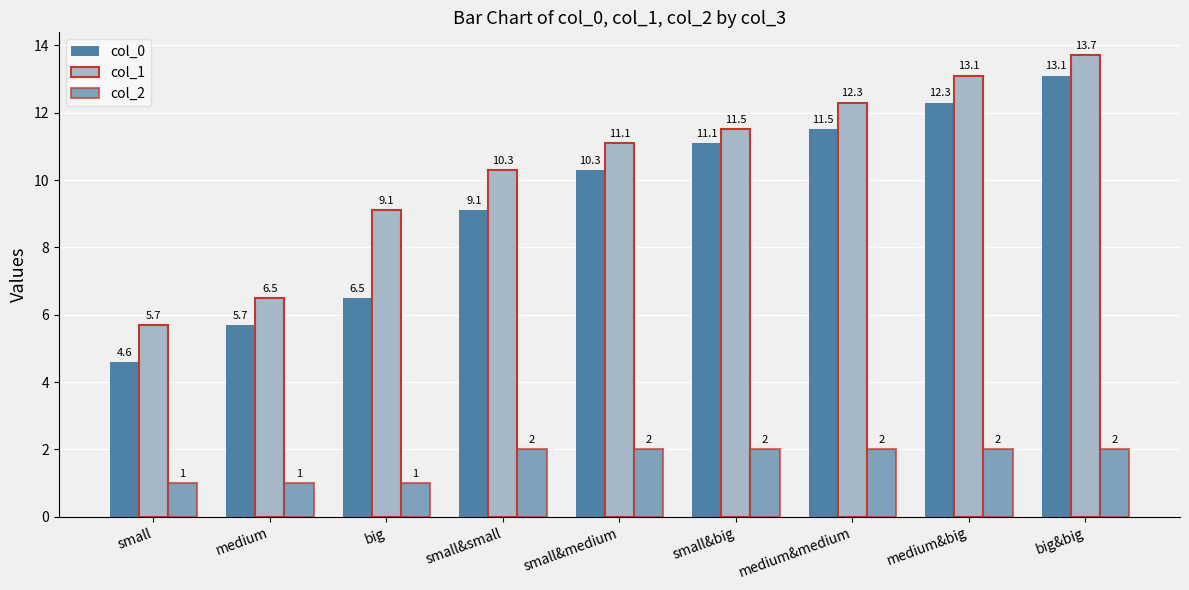

How many bars are there in each group?

3